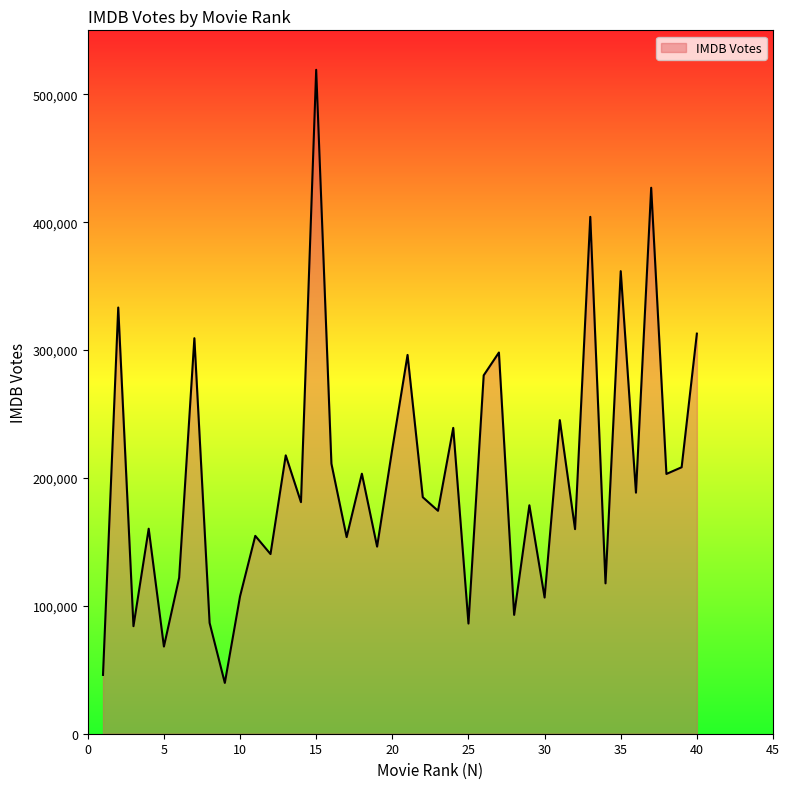

What is the minimum value shown in the chart?

39731